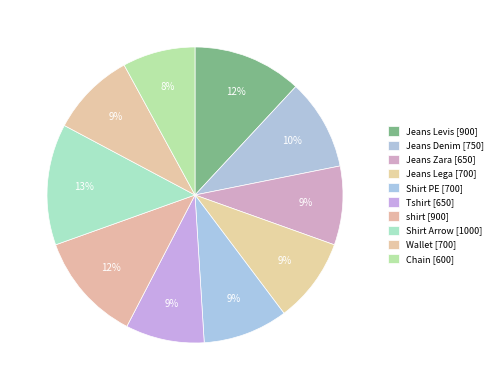

What is the ratio of the value at shirt to the value at Jeans Levis?

1.0